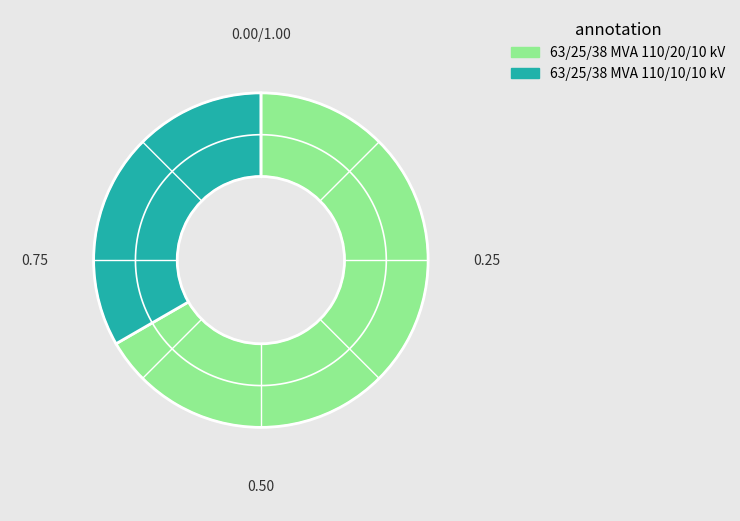

What is the largest slice in the pie chart?

63/25/38 MVA 110/20/10 kV